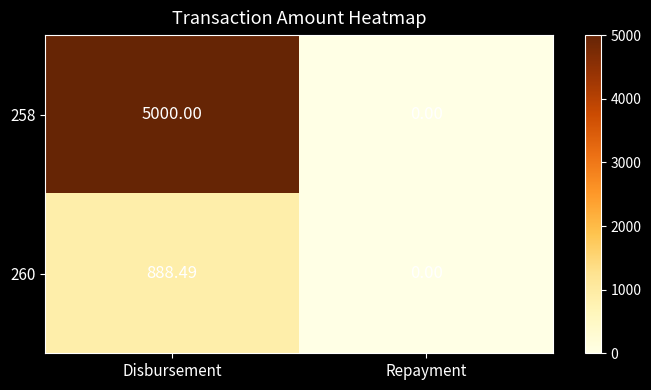

Rank the series by their maximum value, from lowest to highest.

260, 258